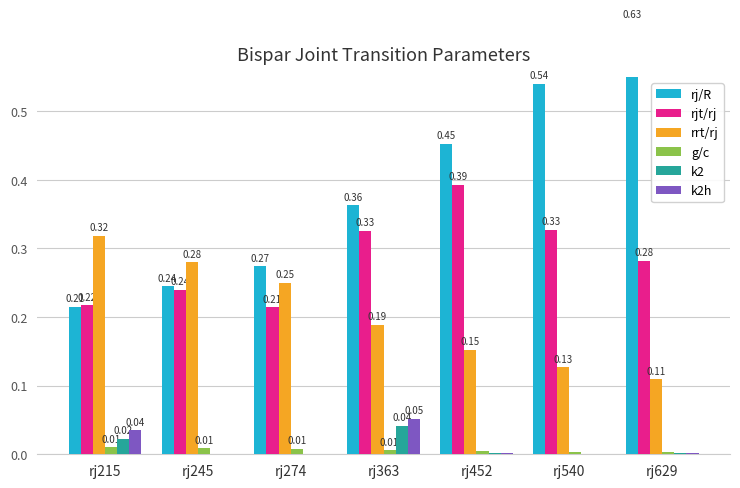

At which category is the sum across all series the highest?

rj629